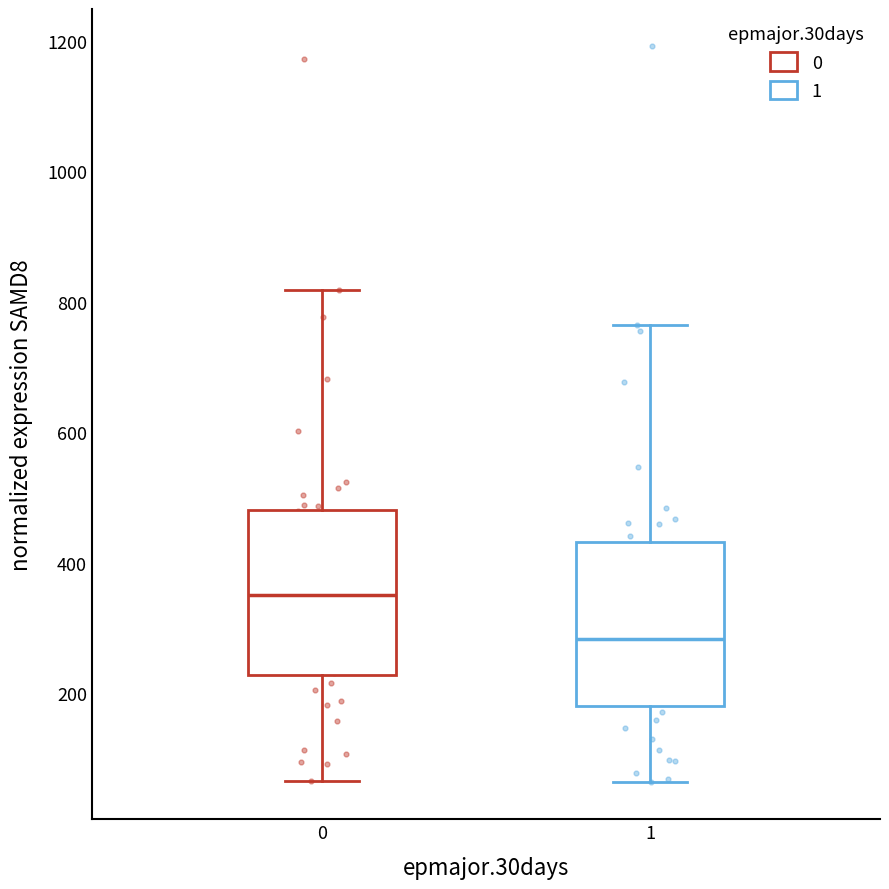

Reading left to right, transcribe this box plot: for each box, give where its median line is, the range the box spans, and where its two whiskers end, as read against the y-axis. The values are not printed on the chart, so give them approximately, as read against the axis.

0: median 340, box 220 to 480, whiskers 60 to 820
1: median 280, box 180 to 440, whiskers 60 to 760